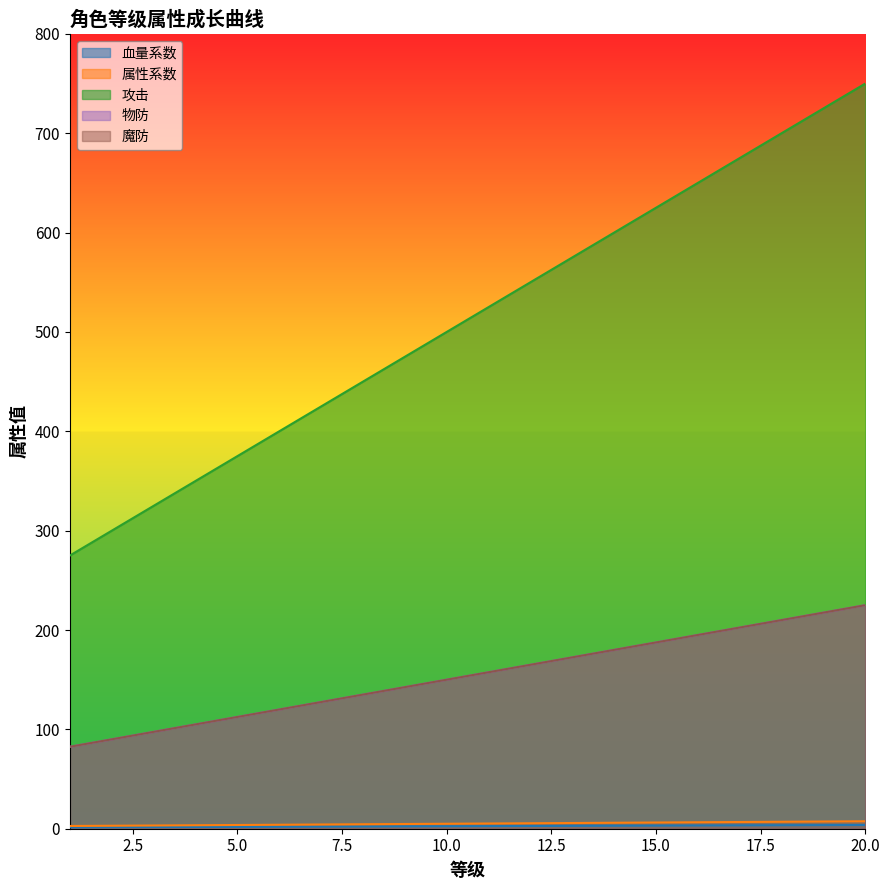

Reading left to right, extract all data points from this chart.

血量系数: 1.4	1.5	1.6	1.8	1.9	2.0	2.1	2.2	2.4	2.5	2.6	2.8	2.9	3.0	3.1	3.2	3.4	3.5	3.6	3.8
属性系数: 2.8	3.0	3.2	3.5	3.8	4.0	4.2	4.5	4.8	5.0	5.2	5.5	5.8	6.0	6.2	6.5	6.8	7.0	7.2	7.5
攻击: 275.0	300.0	325.0	350.0	375.0	400.0	425.0	450.0	475.0	500.0	525.0	550.0	575.0	600.0	625.0	650.0	675.0	700.0	725.0	750.0
物防: 82.5	90.0	97.5	105.0	112.5	120.0	127.5	135.0	142.5	150.0	157.5	165.0	172.5	180.0	187.5	195.0	202.5	210.0	217.5	225.0
魔防: 82.5	90.0	97.5	105.0	112.5	120.0	127.5	135.0	142.5	150.0	157.5	165.0	172.5	180.0	187.5	195.0	202.5	210.0	217.5	225.0